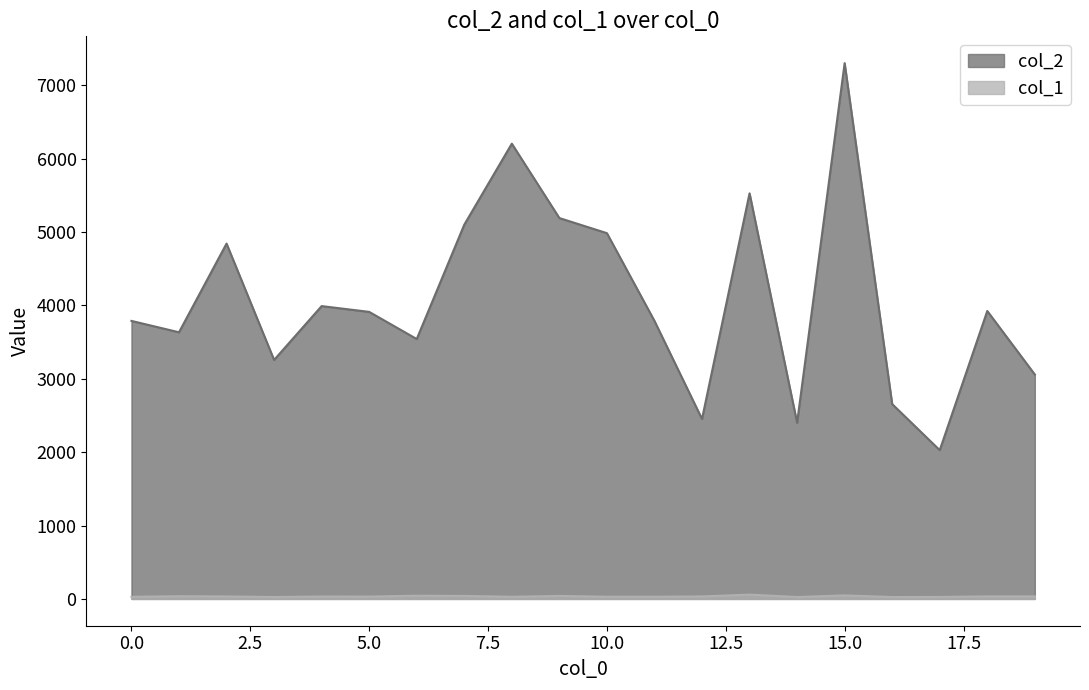

Which series has the widest spread of values?

col_2